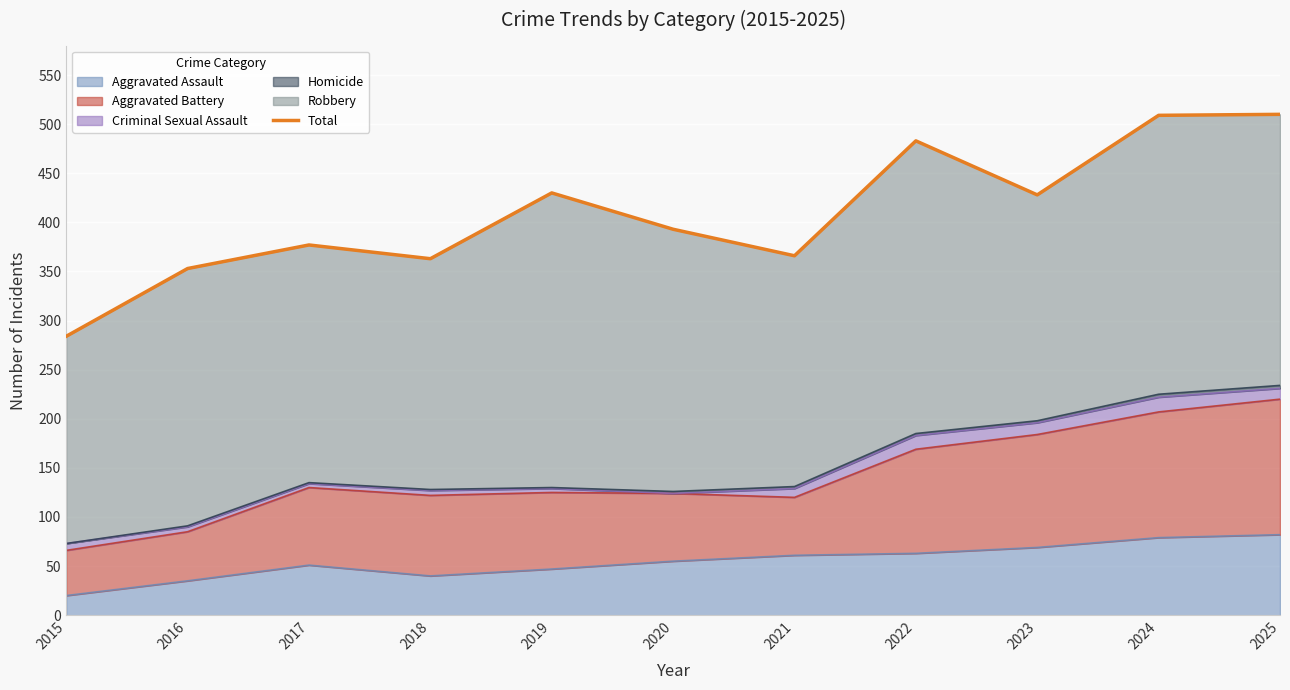

What is the value of the 6th point from the left?

393